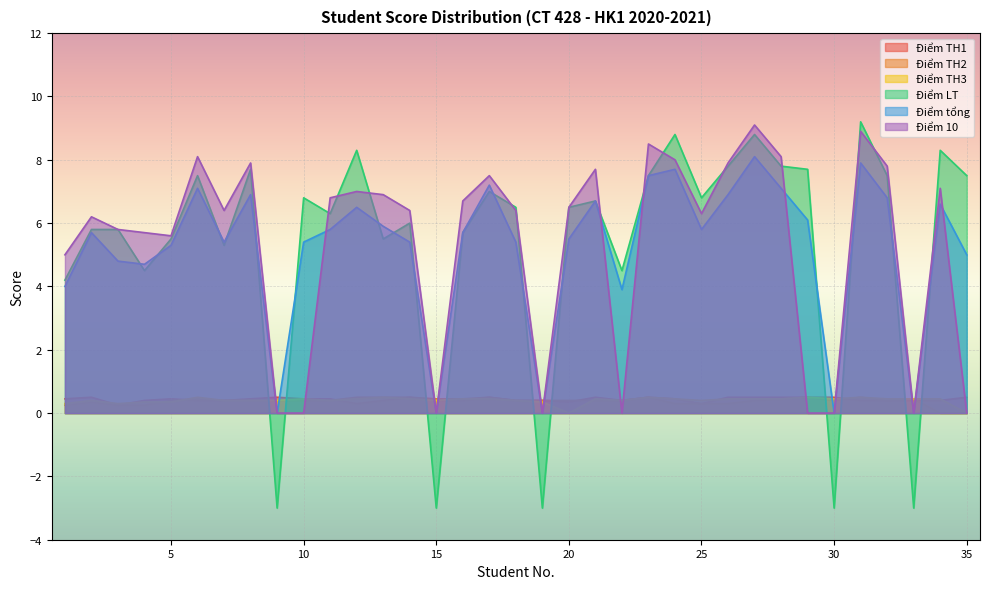

Reading left to right, list all the values displayed in this chart.

Điểm TH1: 1=0.5	2=0.5	3=0.2	4=0.4	5=0.5	6=0.4	7=0.4	8=0.5	9=0.5	10=0.5	11=0.5	12=0.3	13=0.4	14=0.5	15=0.4	16=0.4	17=0.5	18=0.4	19=0.4	20=0.3	21=0.5	22=0.4	23=0.5	24=0.5	25=0.3	26=0.5	27=0.5	28=0.5	29=0.5	30=0.5	31=0.4	32=0.4	33=0.4	34=0.4	35=0.5
Điểm TH2: 1=0.2	2=0.3	3=0.2	4=0.2	5=0.4	6=0.5	7=0.4	8=0.4	9=0.4	10=0.4	11=0.4	12=0.5	13=0.5	14=0.5	15=0.5	16=0.5	17=0.5	18=0.4	19=0.4	20=0.4	21=0.4	22=0.4	23=0.5	24=0.3	25=0.3	26=0.3	27=0.4	28=0.5	29=0.5	30=0.4	31=0.5	32=0.4	33=0.5	34=0.0	35=0.0
Điểm TH3: 1=0.3	2=0.4	3=0.3	4=0.3	5=0.3	6=0.5	7=0.4	8=0.4	9=0.4	10=0.5	11=0.4	12=0.5	13=0.5	14=0.5	15=0.4	16=0.5	17=0.5	18=0.4	19=0.3	20=0.0	21=0.5	22=0.4	23=0.5	24=0.5	25=0.4	26=0.5	27=0.5	28=0.5	29=0.5	30=0.5	31=0.5	32=0.5	33=0.5	34=0.5	35=0.0
Điểm LT: 1=4.2	2=5.8	3=5.8	4=4.5	5=5.5	6=7.5	7=5.3	8=7.7	9=-3.0	10=6.8	11=6.3	12=8.3	13=5.5	14=6.0	15=-3.0	16=5.7	17=7.0	18=6.5	19=-3.0	20=6.5	21=6.7	22=4.5	23=7.5	24=8.8	25=6.8	26=7.8	27=8.8	28=7.8	29=7.7	30=-3.0	31=9.2	32=7.5	33=-3.0	34=8.3	35=7.5
Điểm tổng: 1=4.0	2=5.7	3=4.8	4=4.7	5=5.3	6=7.1	7=5.4	8=6.9	9=0.0	10=5.4	11=5.8	12=6.5	13=5.9	14=5.4	15=0.0	16=5.7	17=7.2	18=5.4	19=0.0	20=5.5	21=6.7	22=3.9	23=7.5	24=7.7	25=5.8	26=6.9	27=8.1	28=7.1	29=6.1	30=0.0	31=7.9	32=6.8	33=0.0	34=6.6	35=5.0
Điểm 10: 1=5.0	2=6.2	3=5.8	4=5.7	5=5.6	6=8.1	7=6.4	8=7.9	9=0.0	10=0.0	11=6.8	12=7.0	13=6.9	14=6.4	15=0.0	16=6.7	17=7.5	18=6.4	19=0.0	20=6.5	21=7.7	22=0.0	23=8.5	24=8.0	25=6.3	26=7.9	27=9.1	28=8.1	29=0.0	30=0.0	31=8.9	32=7.8	33=0.0	34=7.1	35=0.0